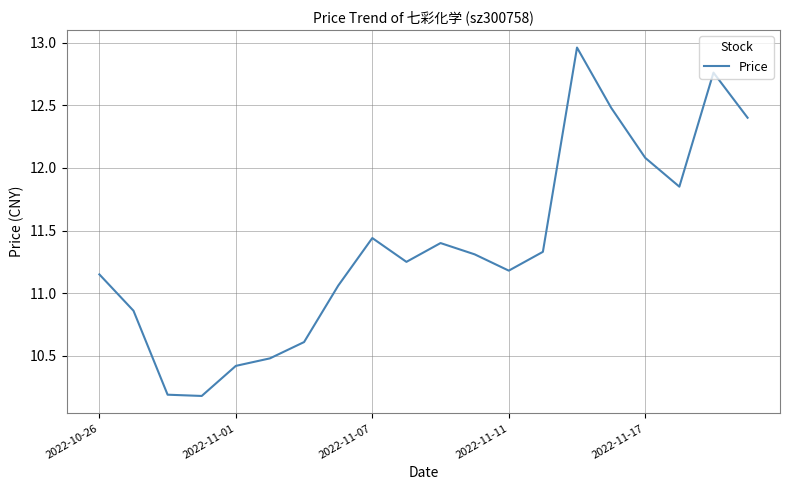

What is the minimum value shown in the chart?

10.2